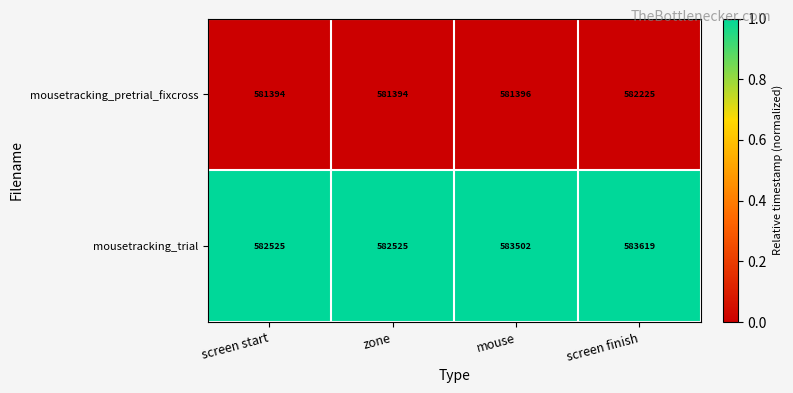

Which series has the widest spread of values?

mousetracking_trial